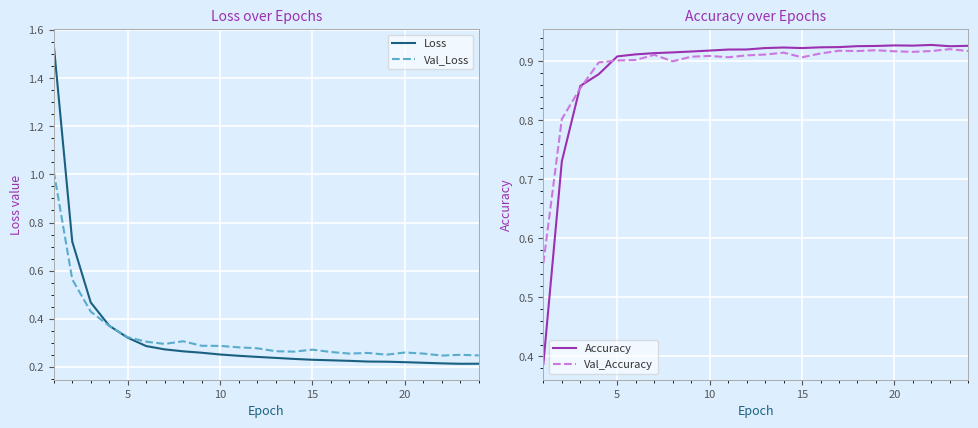

How many lines are shown in the chart?

4